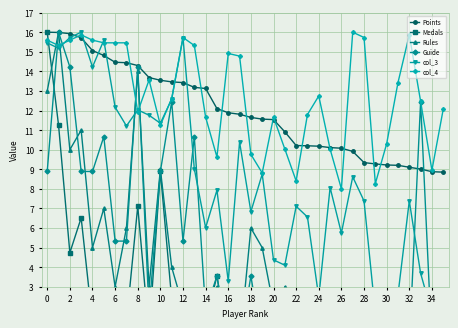

What is the maximum value for Points?

16.0